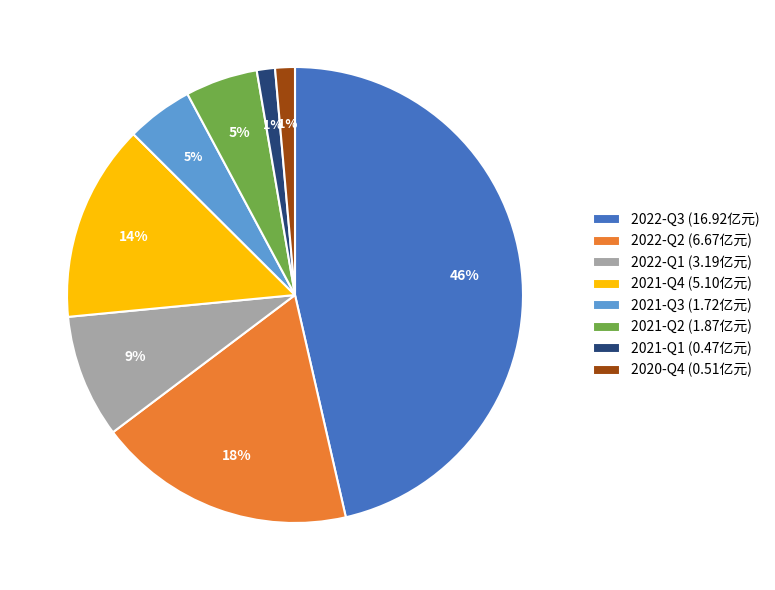

To the nearest percent, what portion does 2022-Q1 (3.19亿元) represent?

9%